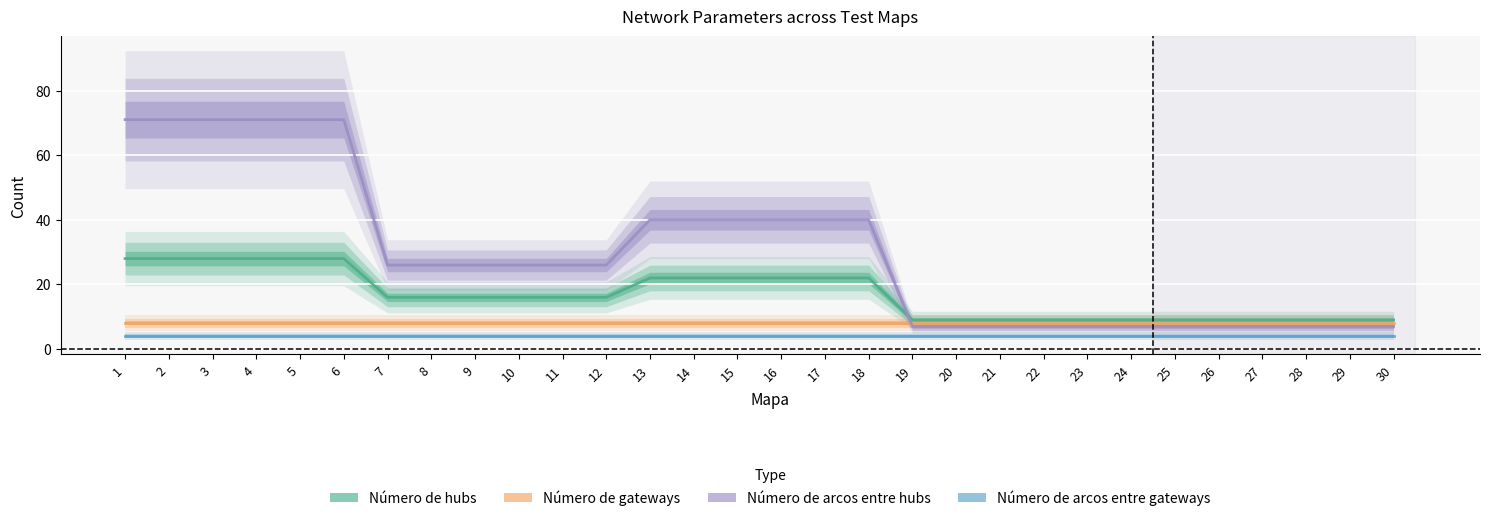

True or false: Número de gateways and Número de hubs cross at least once.

False